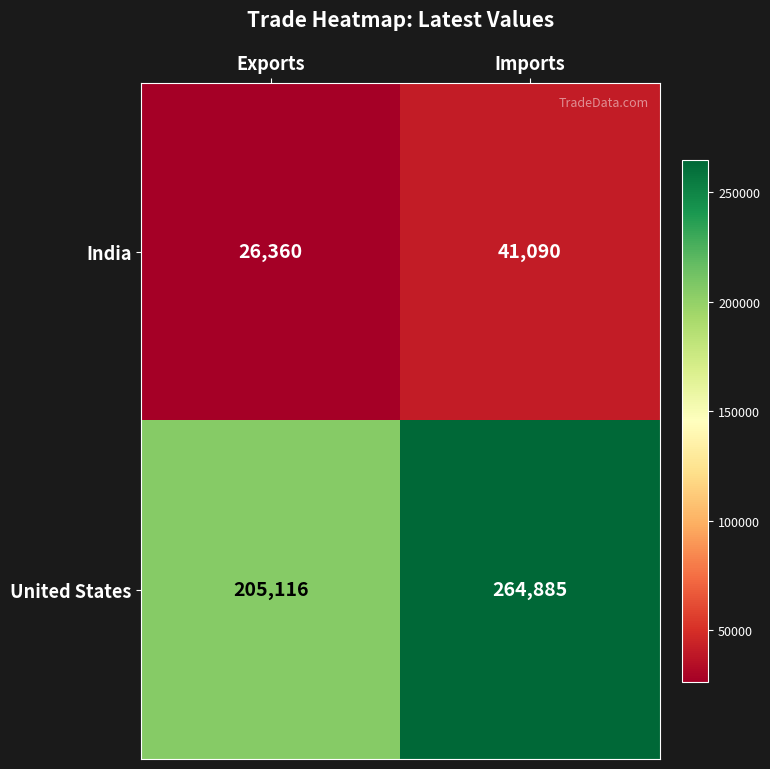

What value does the India series have at Imports, to the nearest 50?

41100